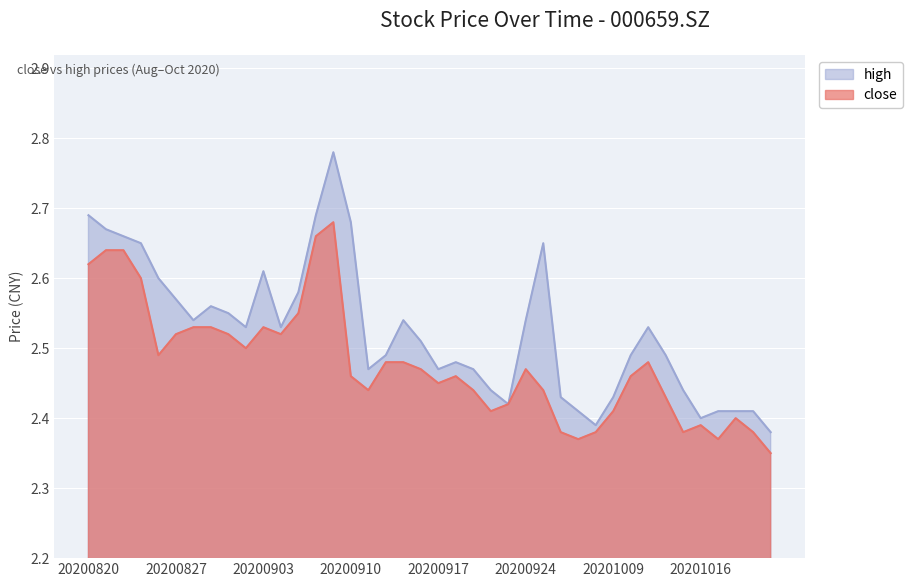

What is the difference between the close values at 20201014 and 20200824?

0.2